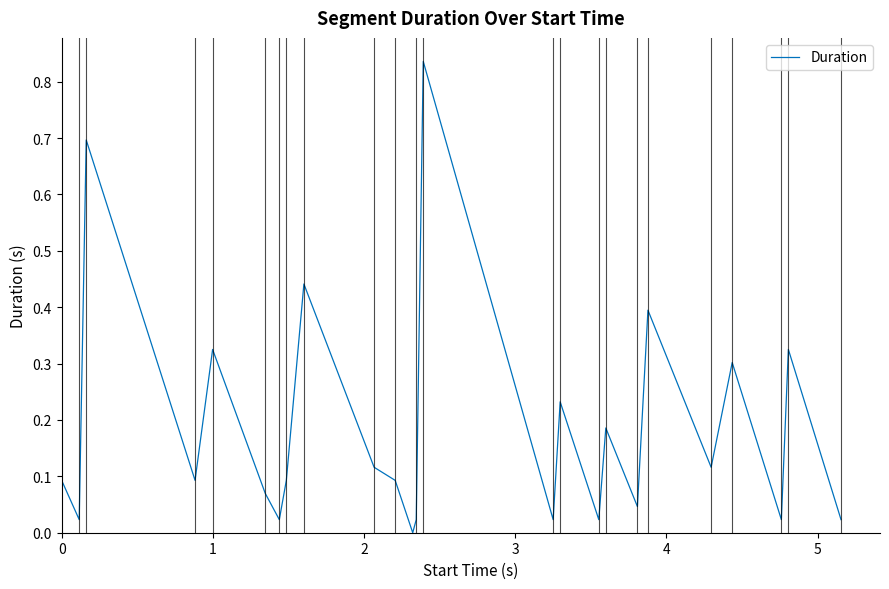

Count the number of data series in this chart.

1